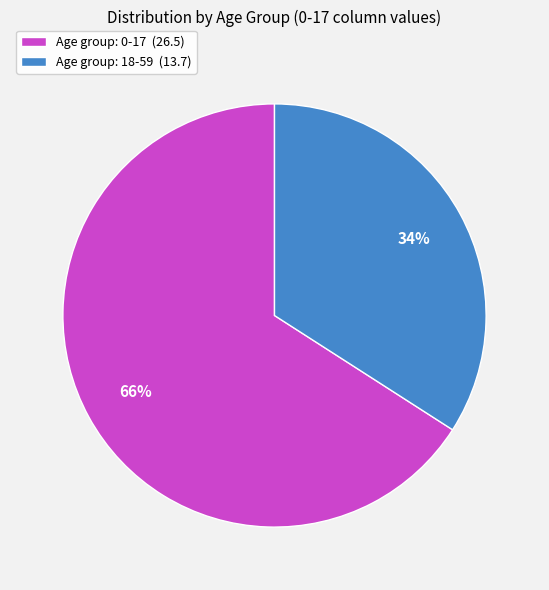

True or false: Age group: 18-59 (13.7) accounts for 24% of the total.

False